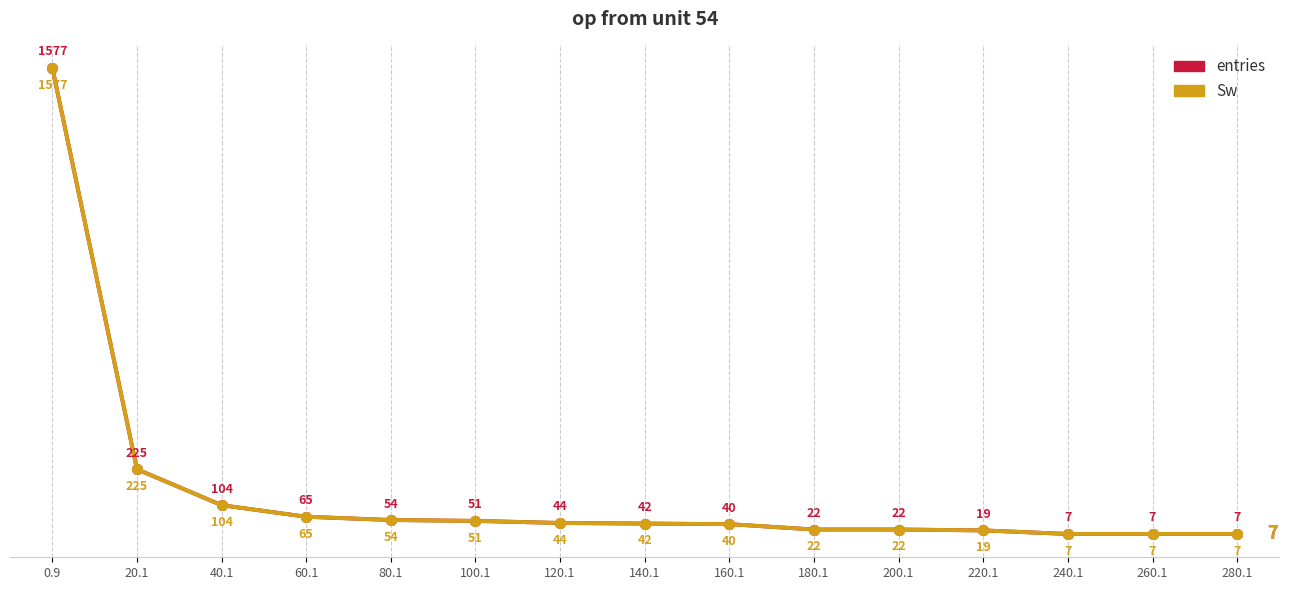

Does the chart have visible grid lines?

No